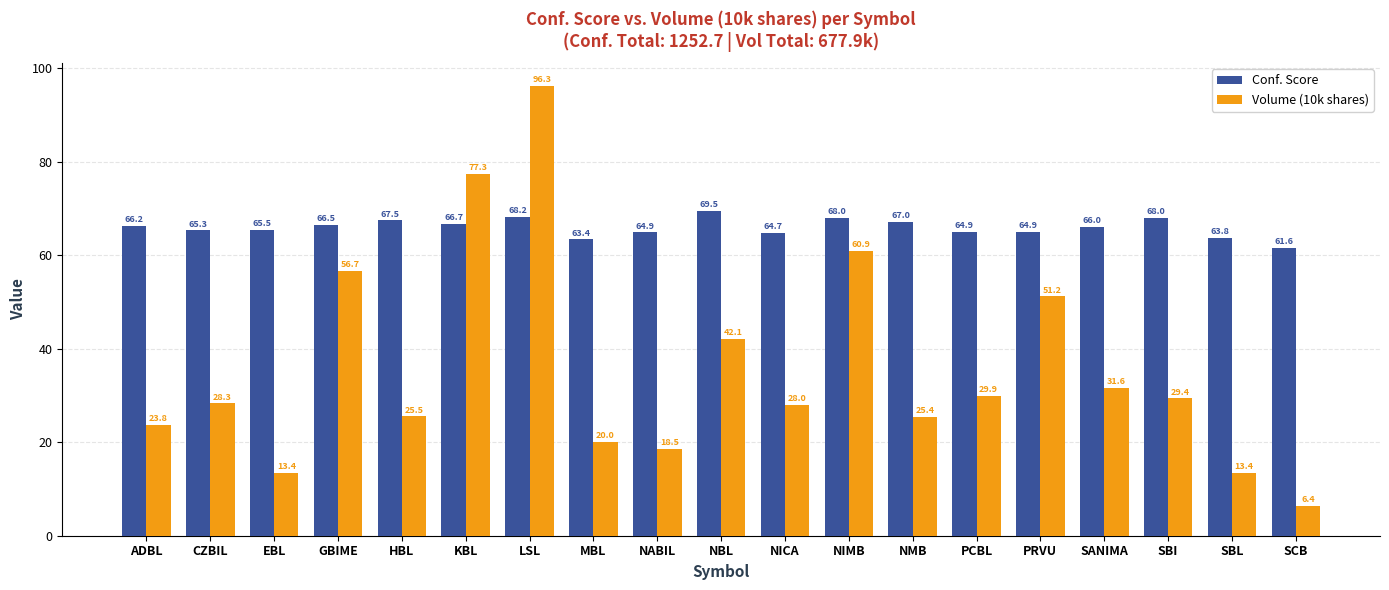

Does the chart contain any negative values?

No